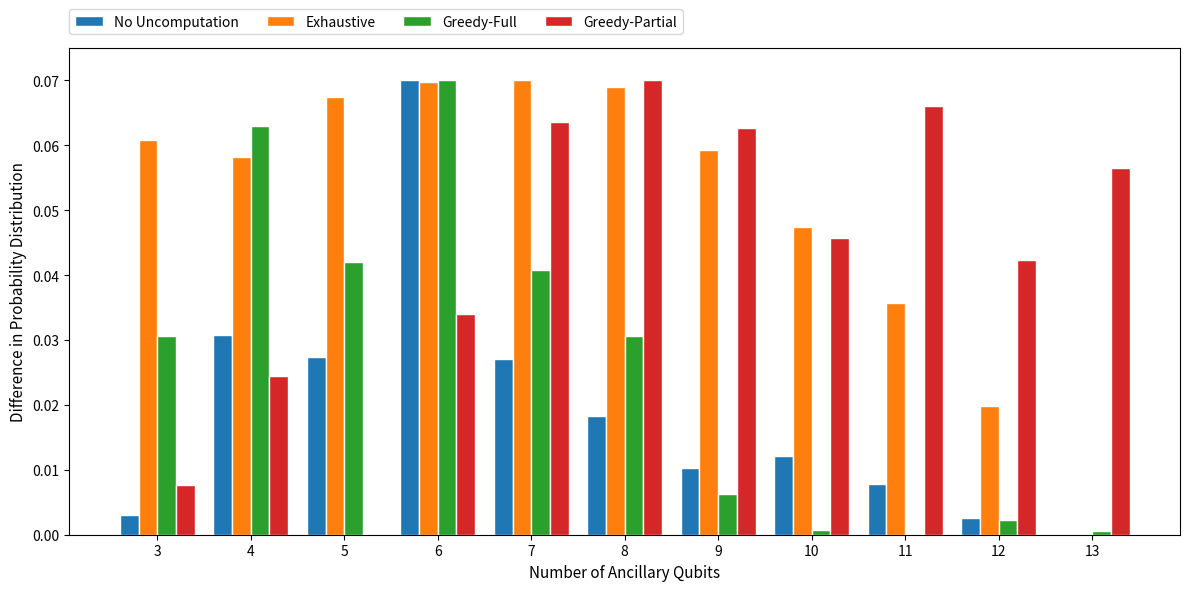

What is the sum of all Exhaustive values?

0.6